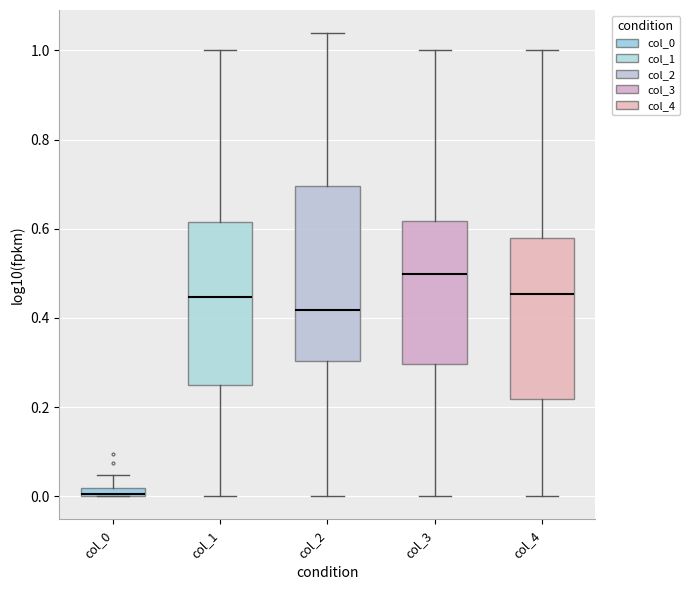

Which box's median line is the highest?

col_3